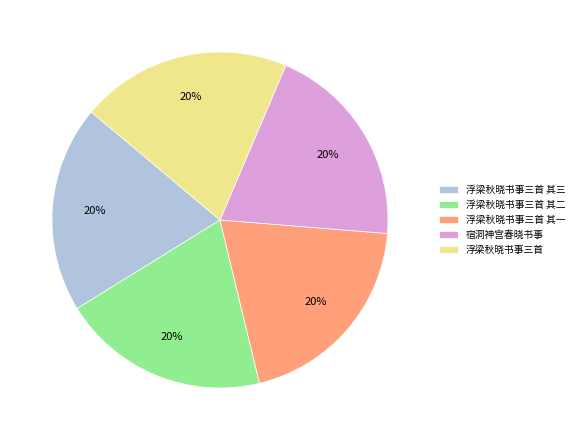

What percentage is the 浮梁秋晓书事三首 其三 slice, to the nearest percent?

20%